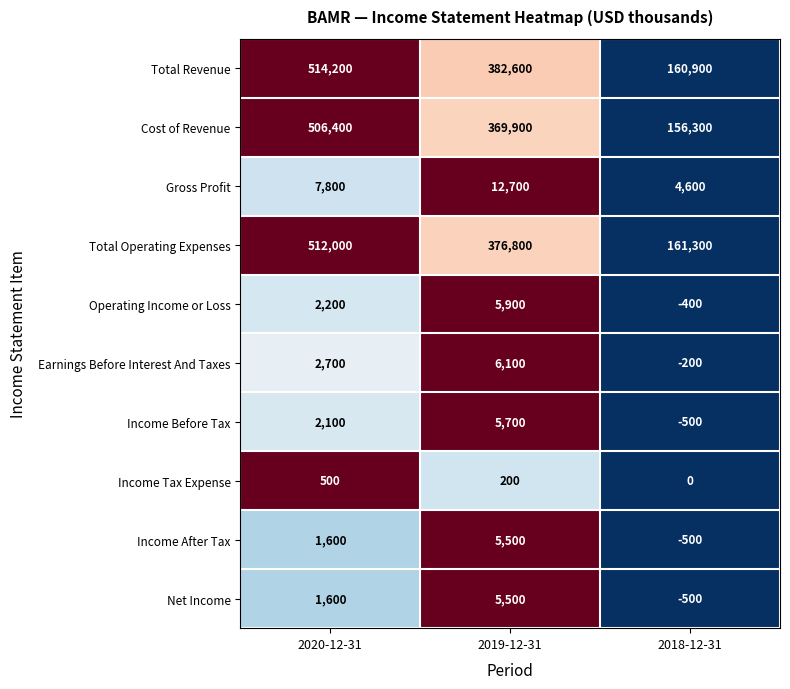

Between 2020-12-31 and 2019-12-31, which series saw the biggest shift?

Cost of Revenue